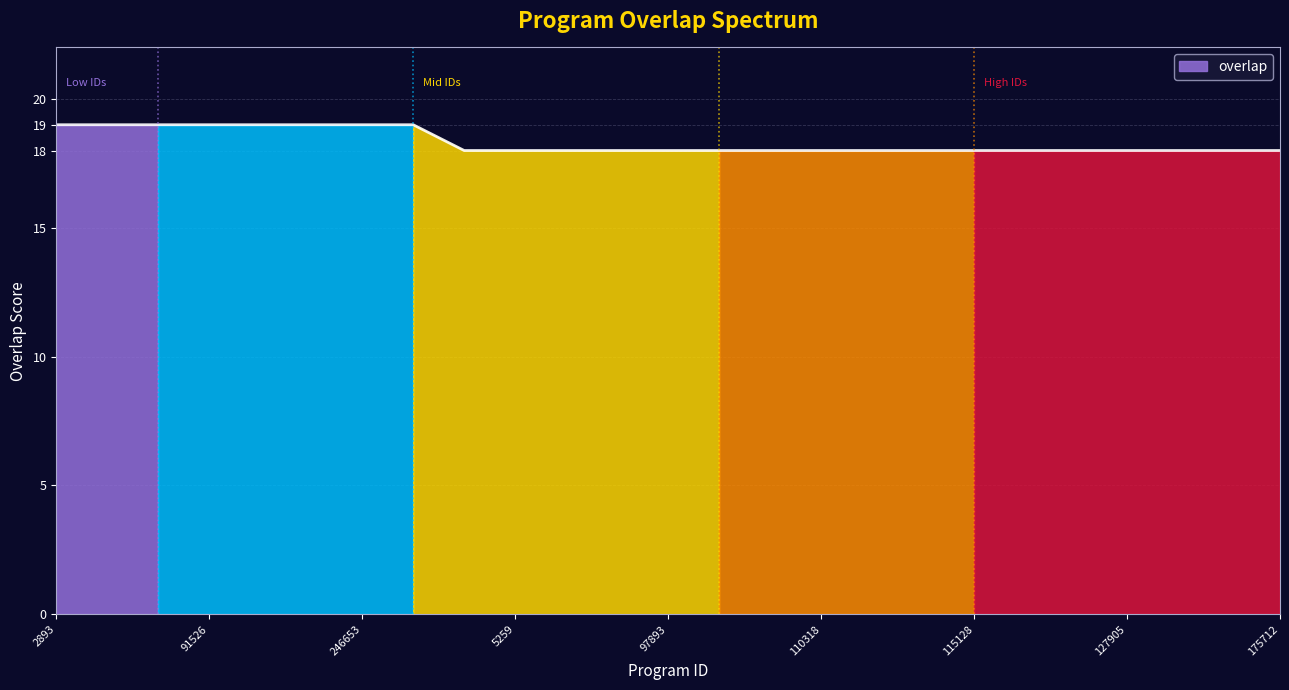

Is it true that the value at 98992 is 18?

True